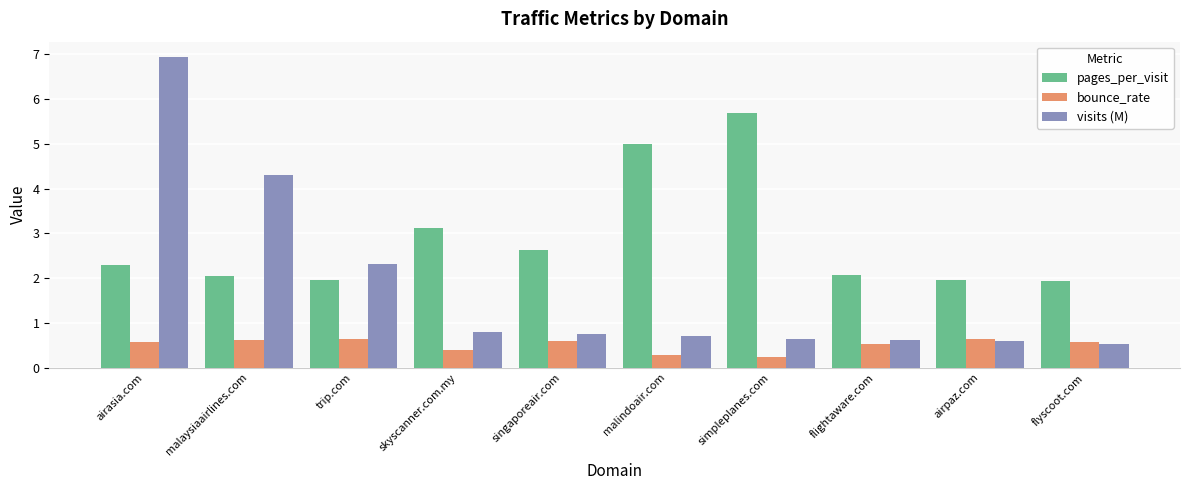

The value of visits (M) at flyscoot.com is 0.5. True or false?

True